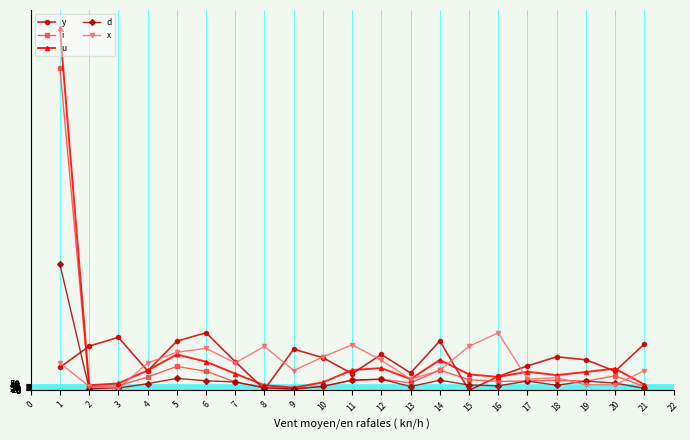

Which series ends up on top after the final intersection of y and x?

y